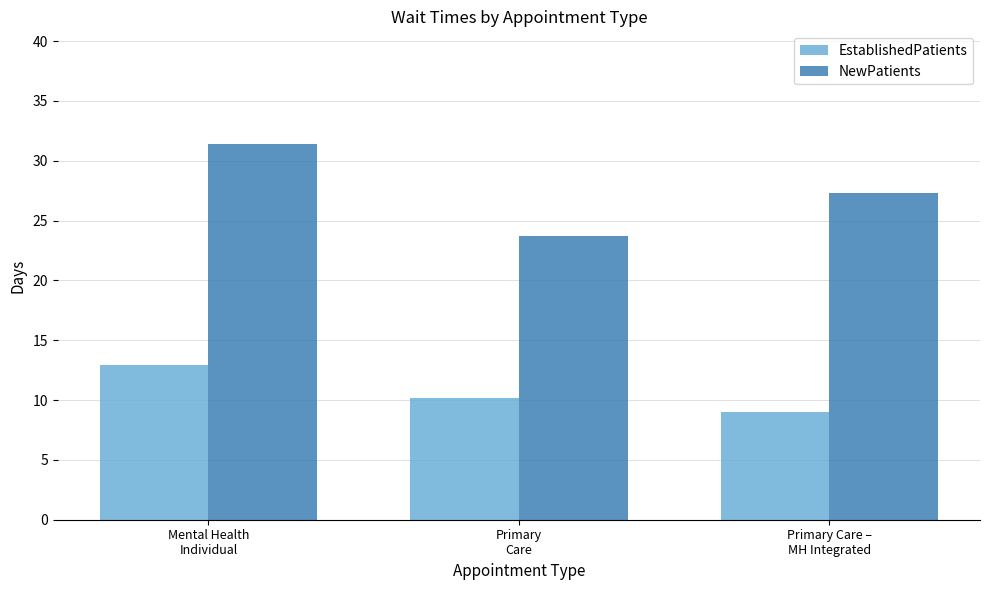

How many groups of bars are there?

3